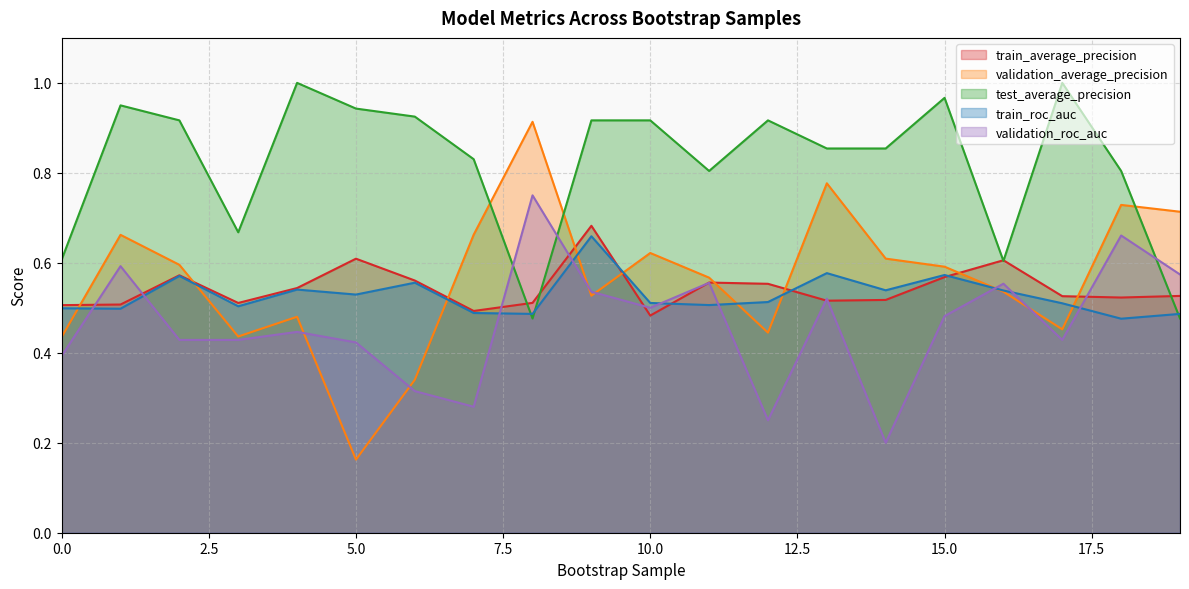

What are all the series names shown in the legend?

train_average_precision, validation_average_precision, test_average_precision, train_roc_auc, validation_roc_auc